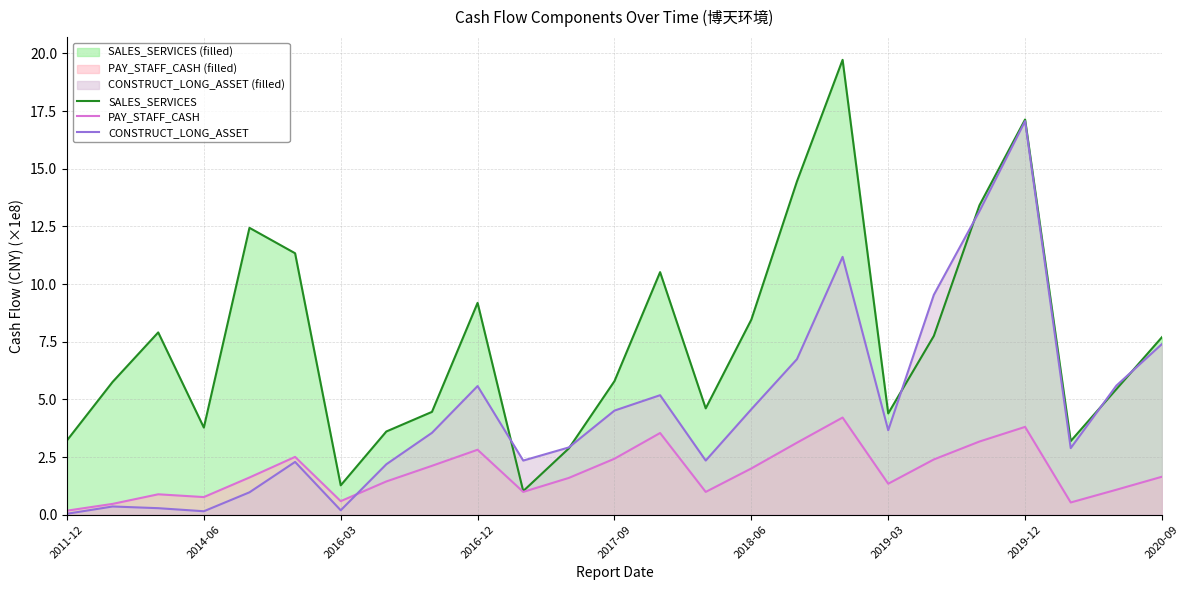

Which has a higher value, 23 or 2014-06?

2014-06